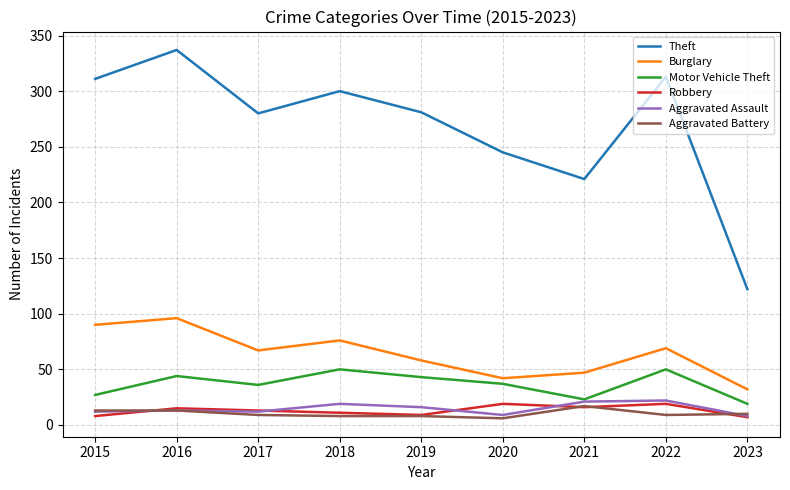

What is the total value across all series at 2021?

345